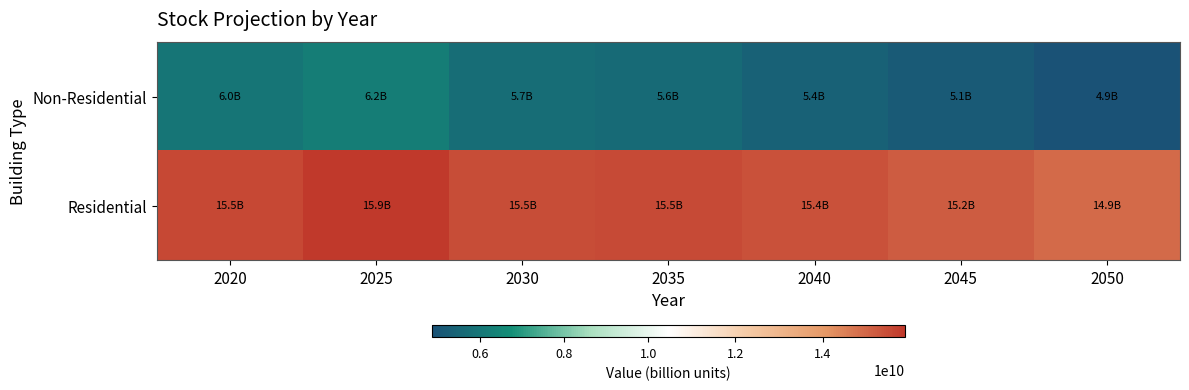

Which series has the widest spread of values?

Non-Residential